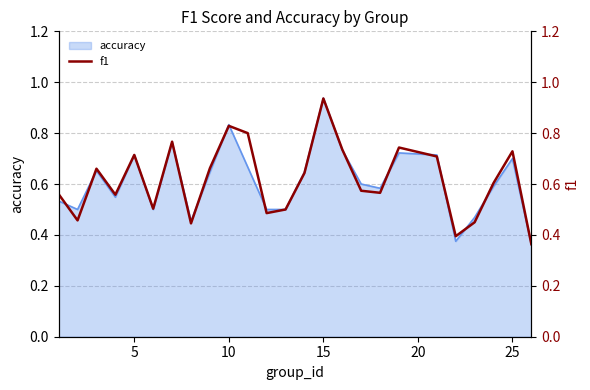

Does the chart display data point markers on the line(s)?

No